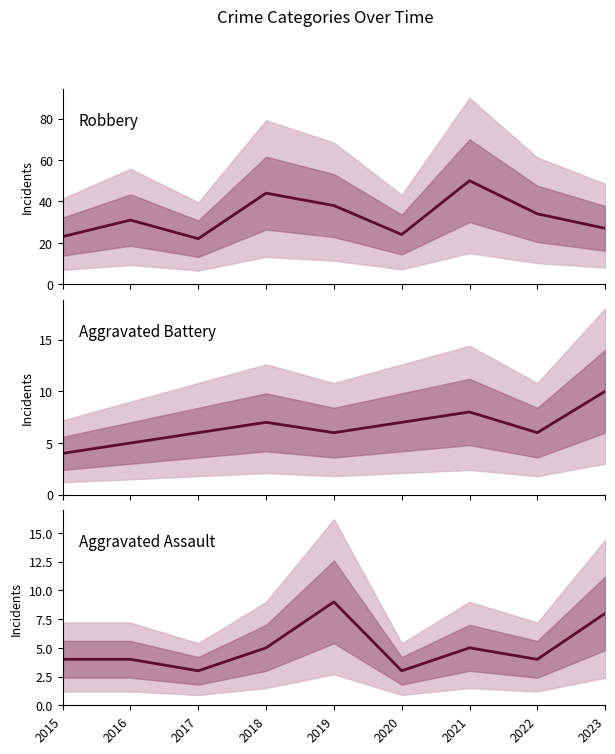

What is the difference between the highest and lowest values at 2016?

27